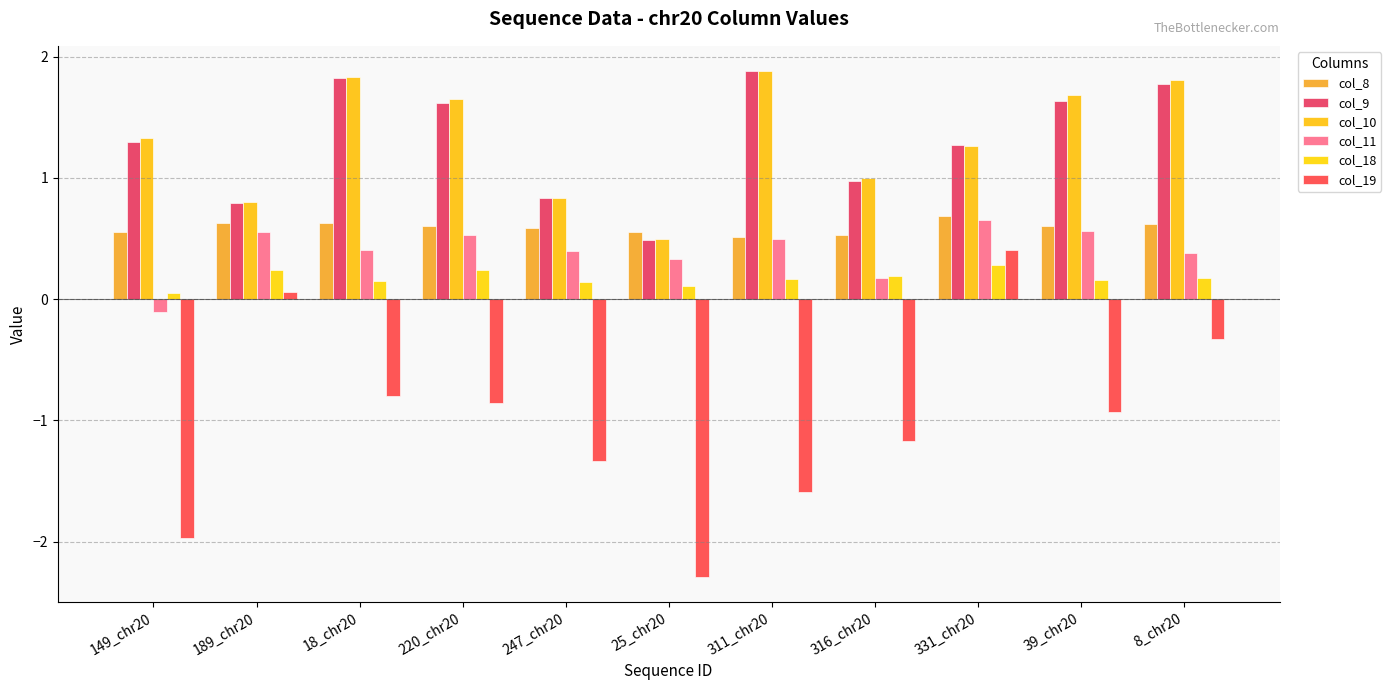

What is the label of the 2nd bar from the right?

39_chr20